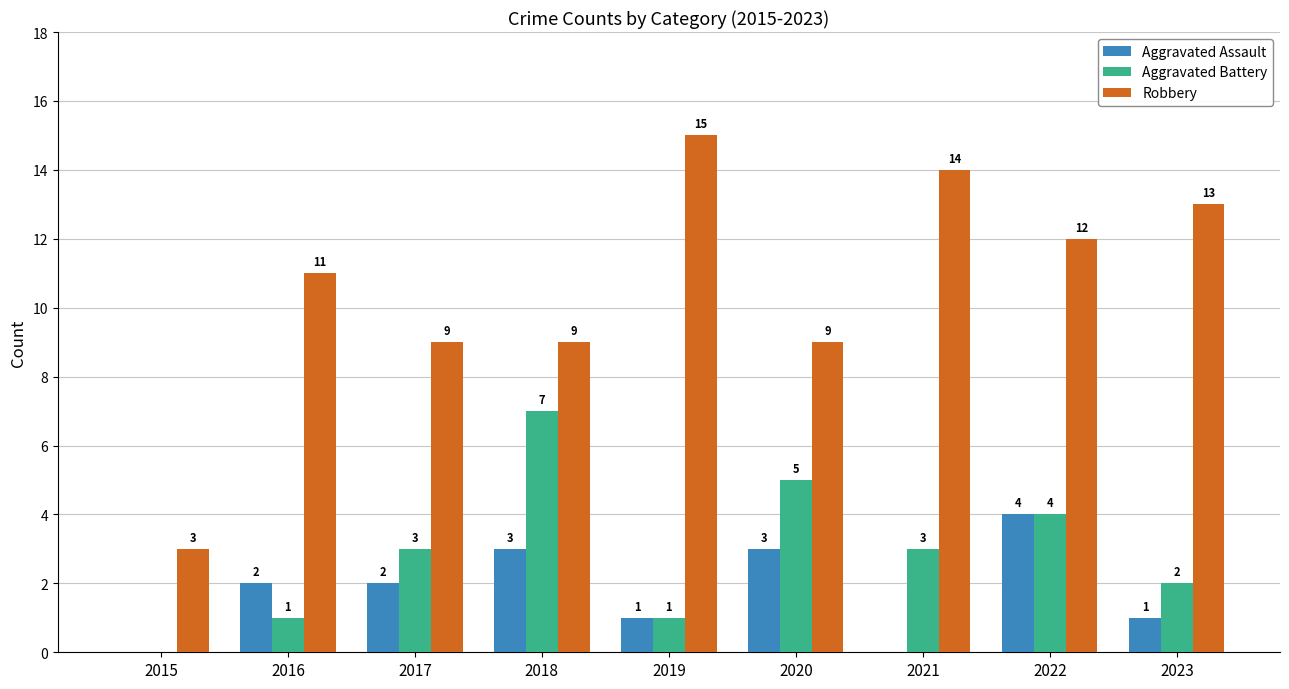

Which category has the highest value in the Aggravated Battery series?

2018